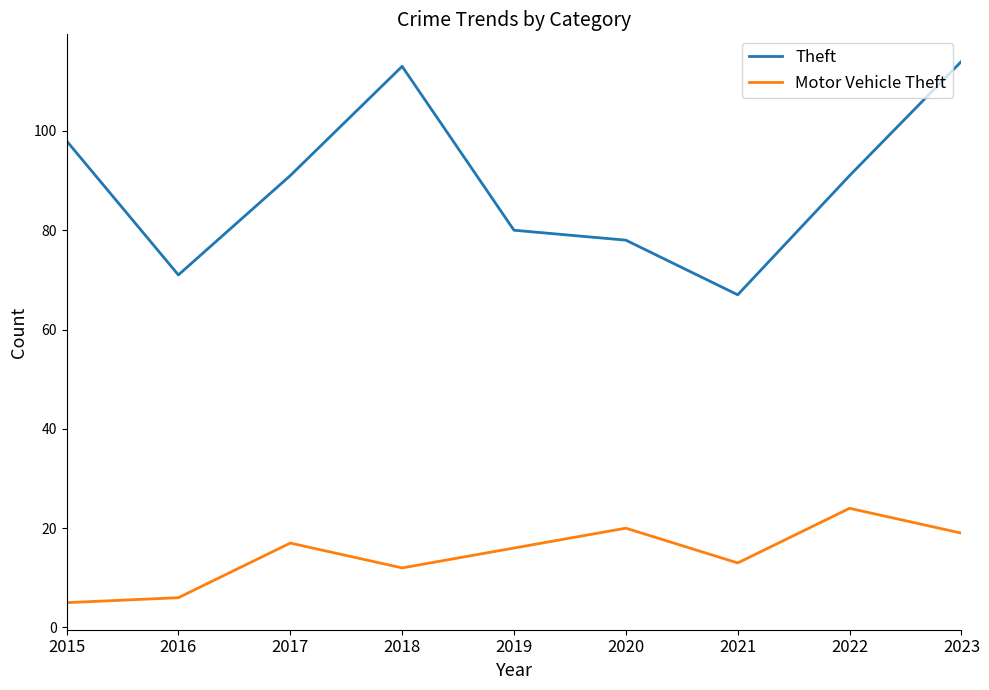

Reading left to right, list all the values displayed in this chart.

Theft: 98	71	91	113	80	78	67	91	114
Motor Vehicle Theft: 5	6	17	12	16	20	13	24	19